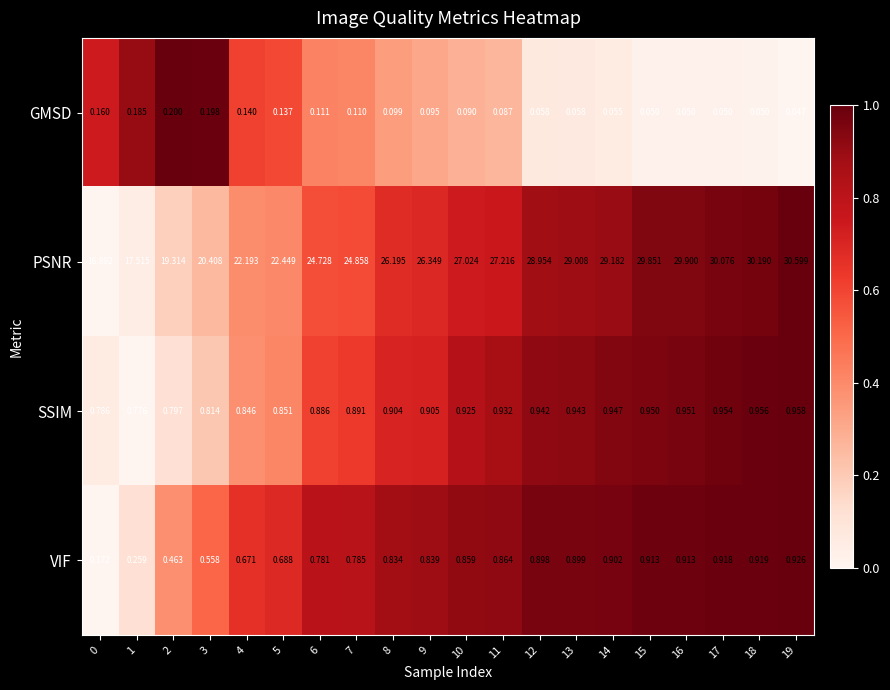

Which series has the largest total across all categories?

PSNR